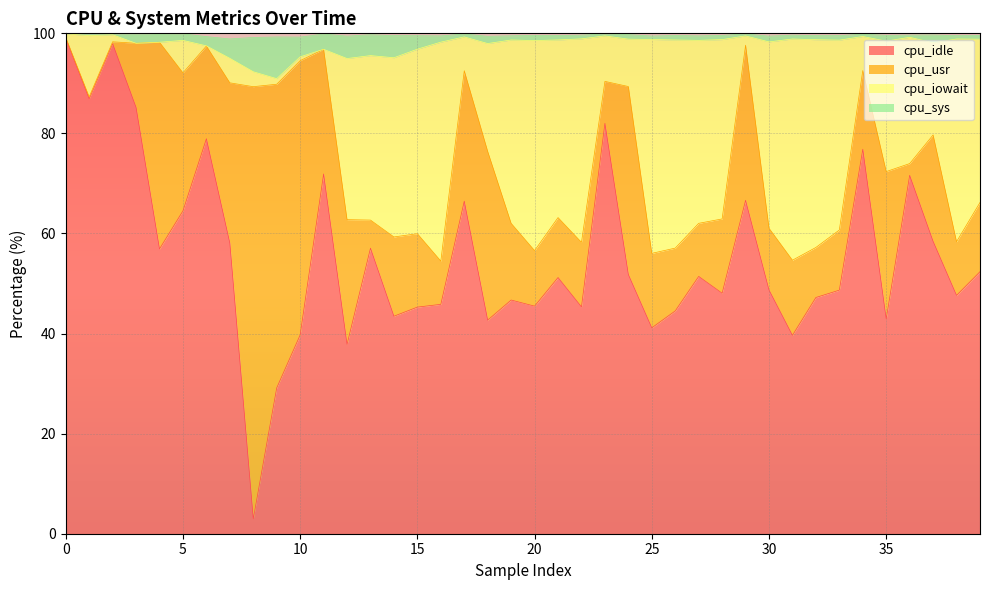

What is the lowest value of the cpu_idle series?

3.0